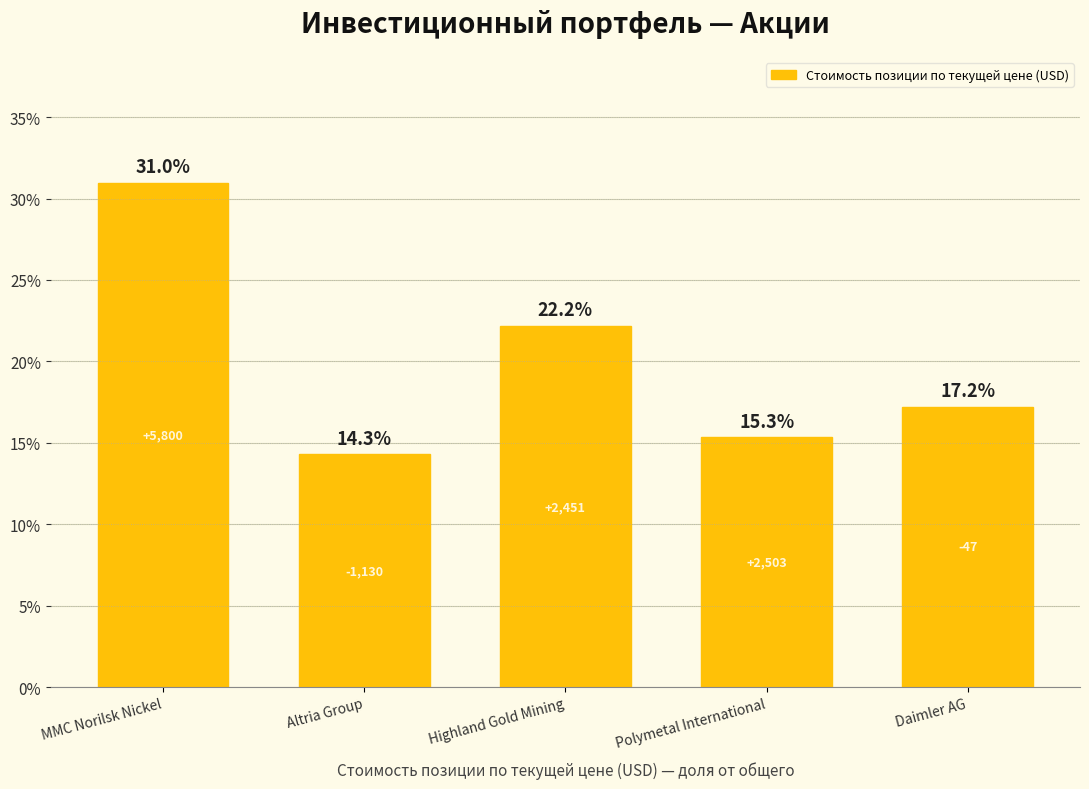

At which label does the data first exceed 17?

MMC Norilsk Nickel